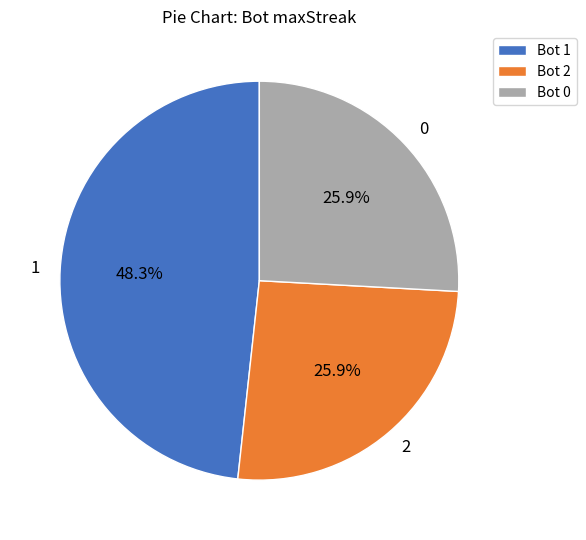

Does 0 account for over 50% of the chart?

No